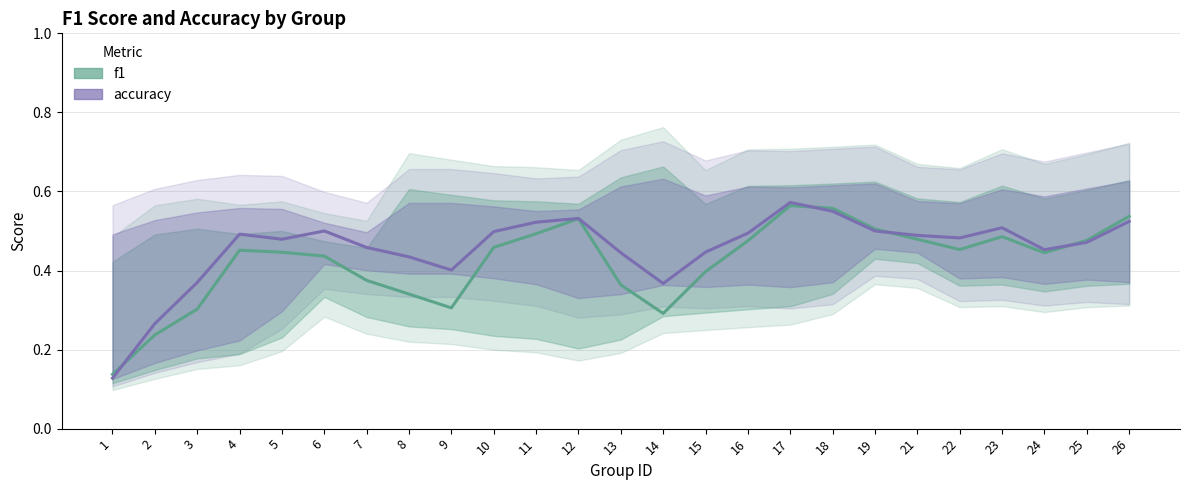

The accuracy series shows 0.2 at 11. True or false?

False